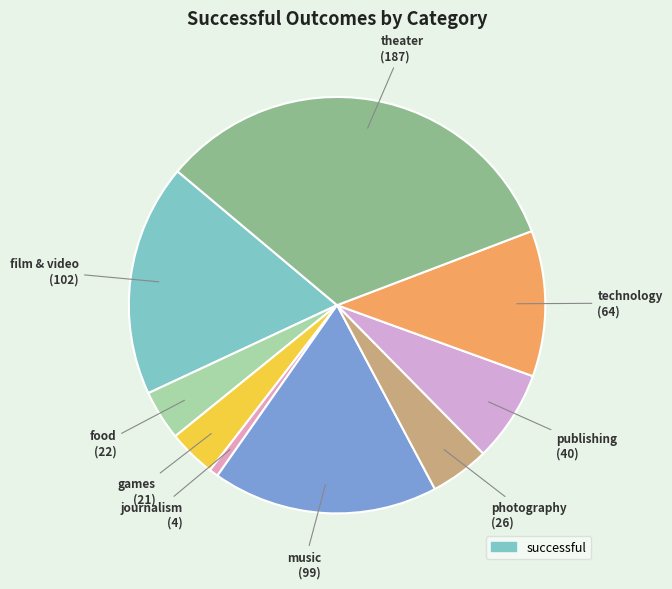

How many segments does this pie chart have?

9